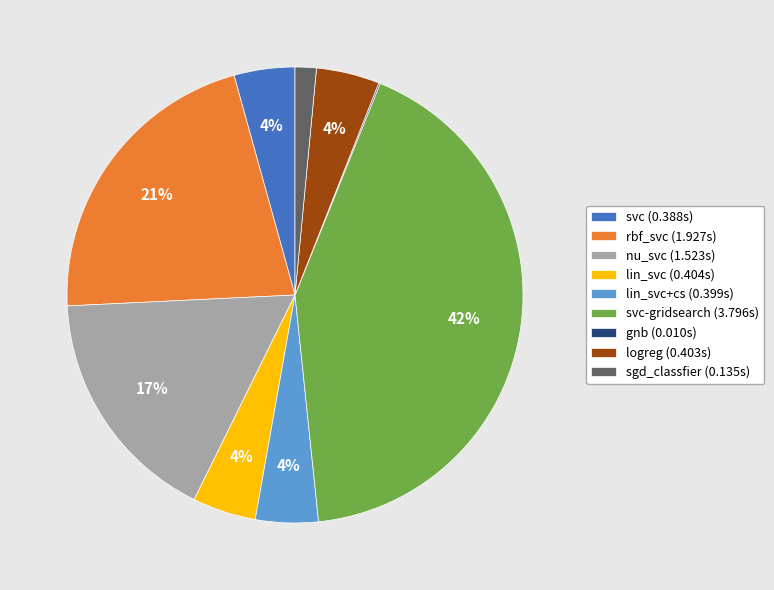

What percentage is the lin_svc+cs (0.399s) slice, to the nearest percent?

4%